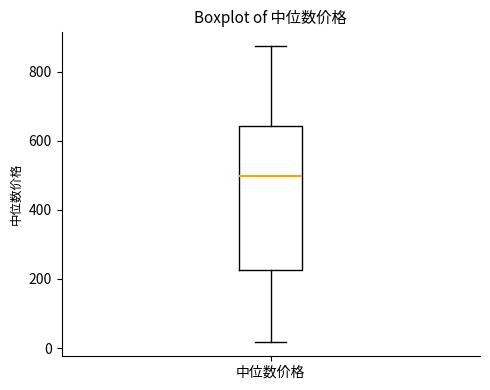

Where does the lower whisker of the box for 中位数价格 end on the y-axis? The values are not printed on the chart, so give them approximately, as read against the axis.

20